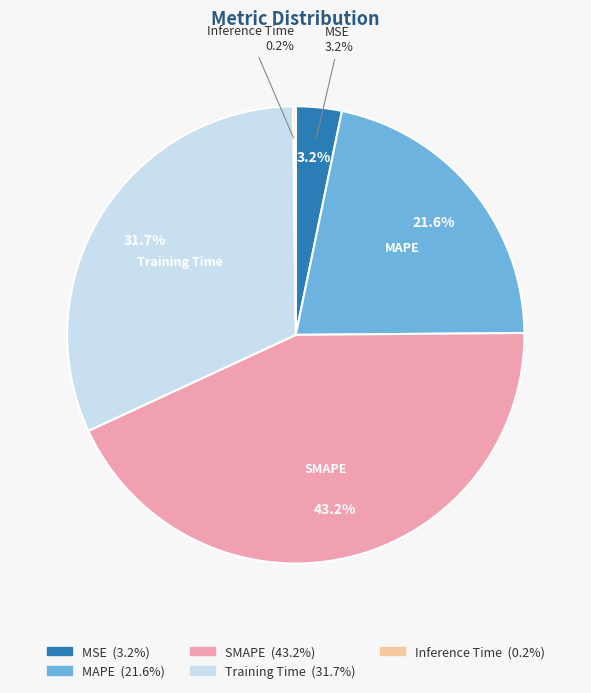

Rank the categories by value from highest to lowest.

SMAPE, Training Time, MAPE, MSE, Inference Time